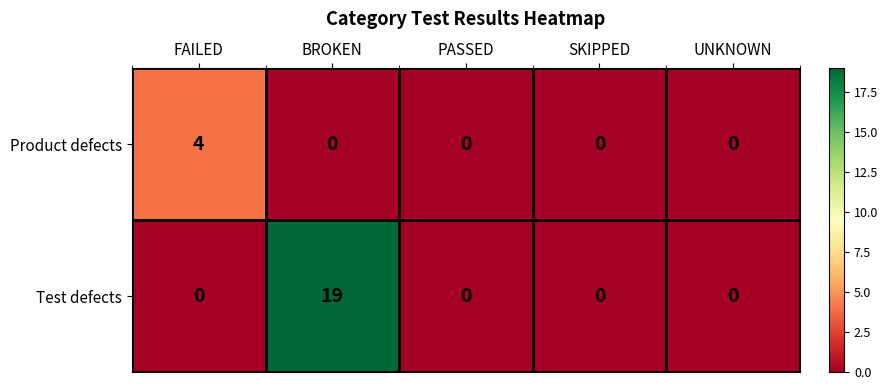

What is the maximum value shown in the chart?

19